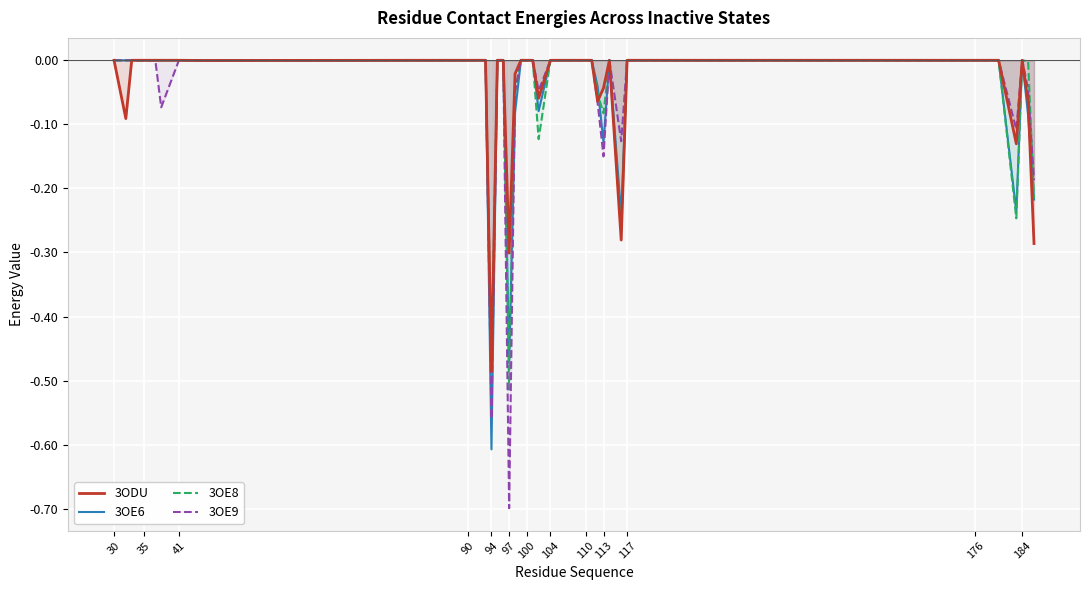

Rank the series by their maximum value, from lowest to highest.

3ODU, 3OE6, 3OE8, 3OE9